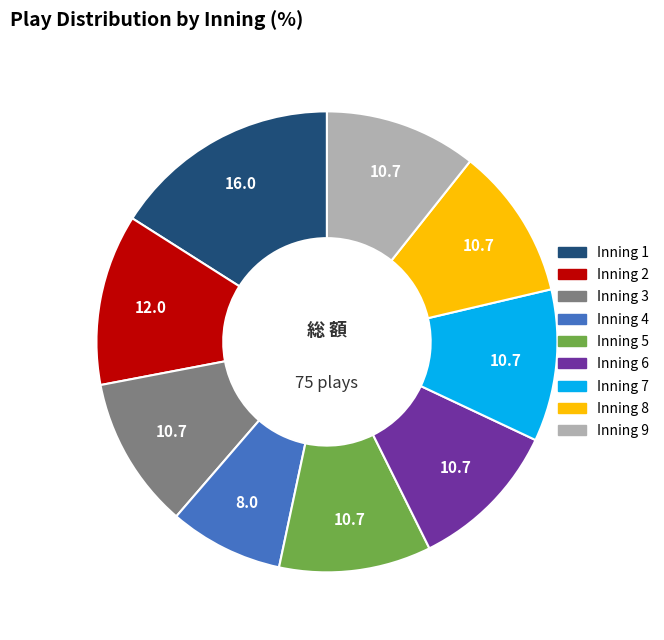

Count the number of slices in the pie.

9